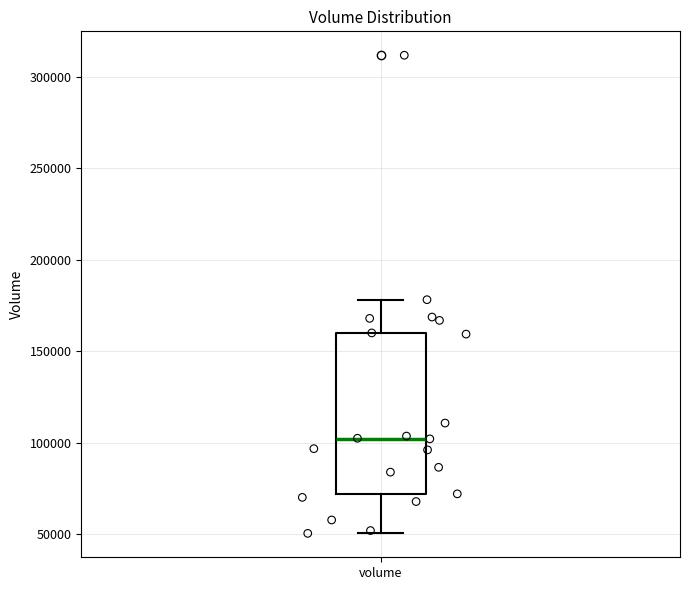

Where does the median line of the box for volume sit on the y-axis? The values are not printed on the chart, so give them approximately, as read against the axis.

100000